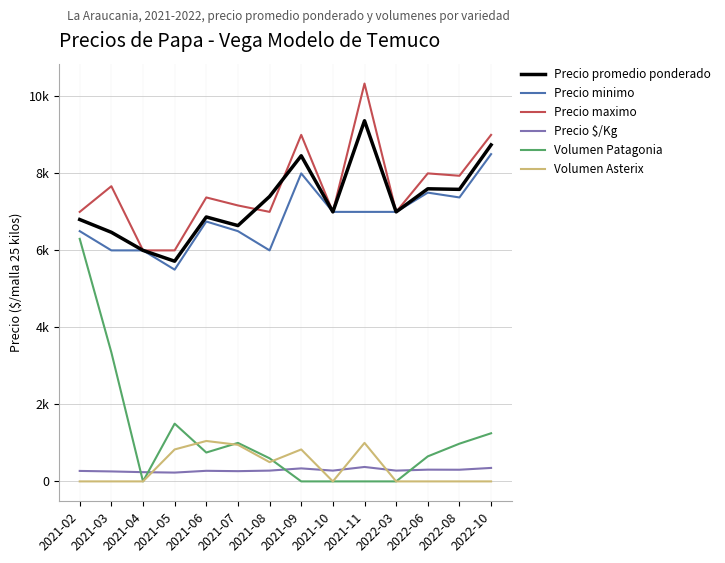

Does the chart display data point markers on the line(s)?

No